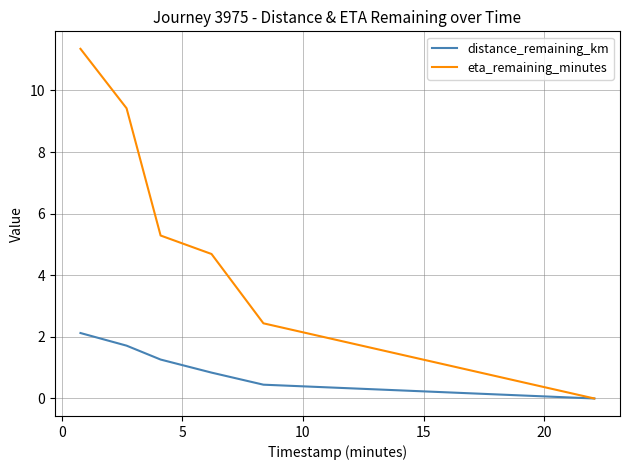

Which series has the largest total across all categories?

eta_remaining_minutes